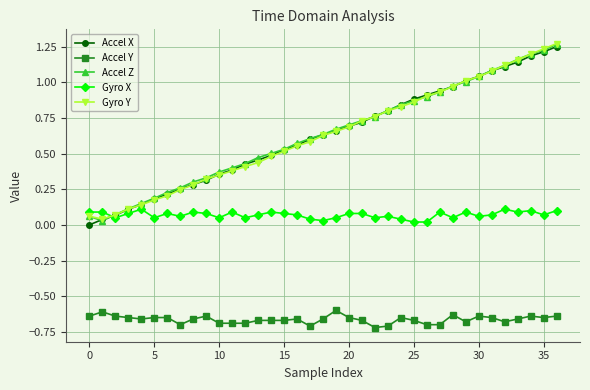

How many distinct data groups are displayed?

5